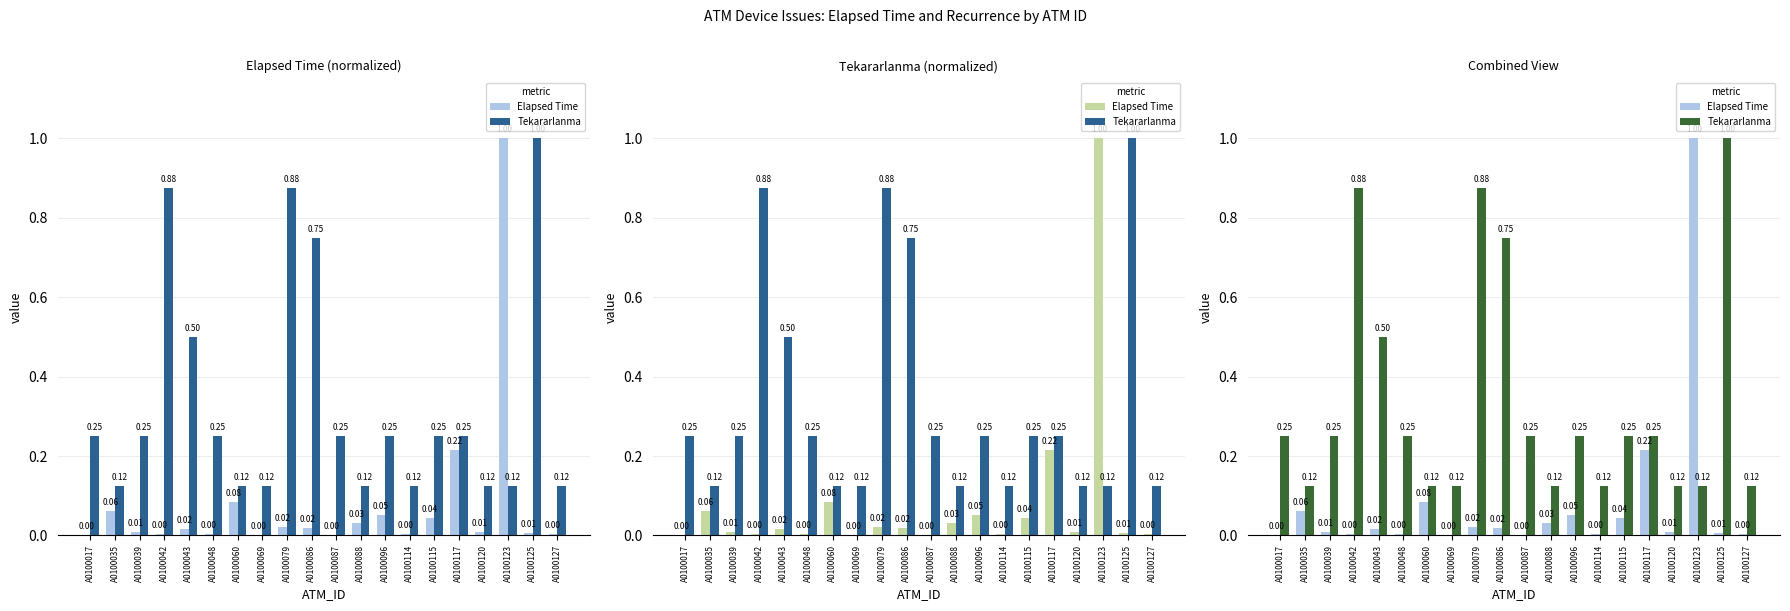

Is it true that Elapsed Time equals 0.0 at A0100125?

False